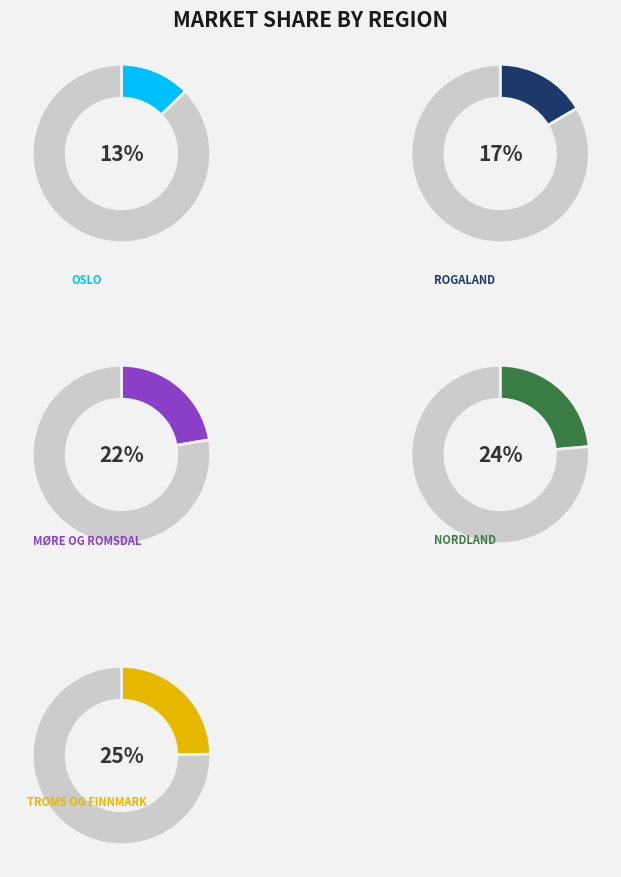

True or false: Møre og Romsdal accounts for 13% of the total.

False